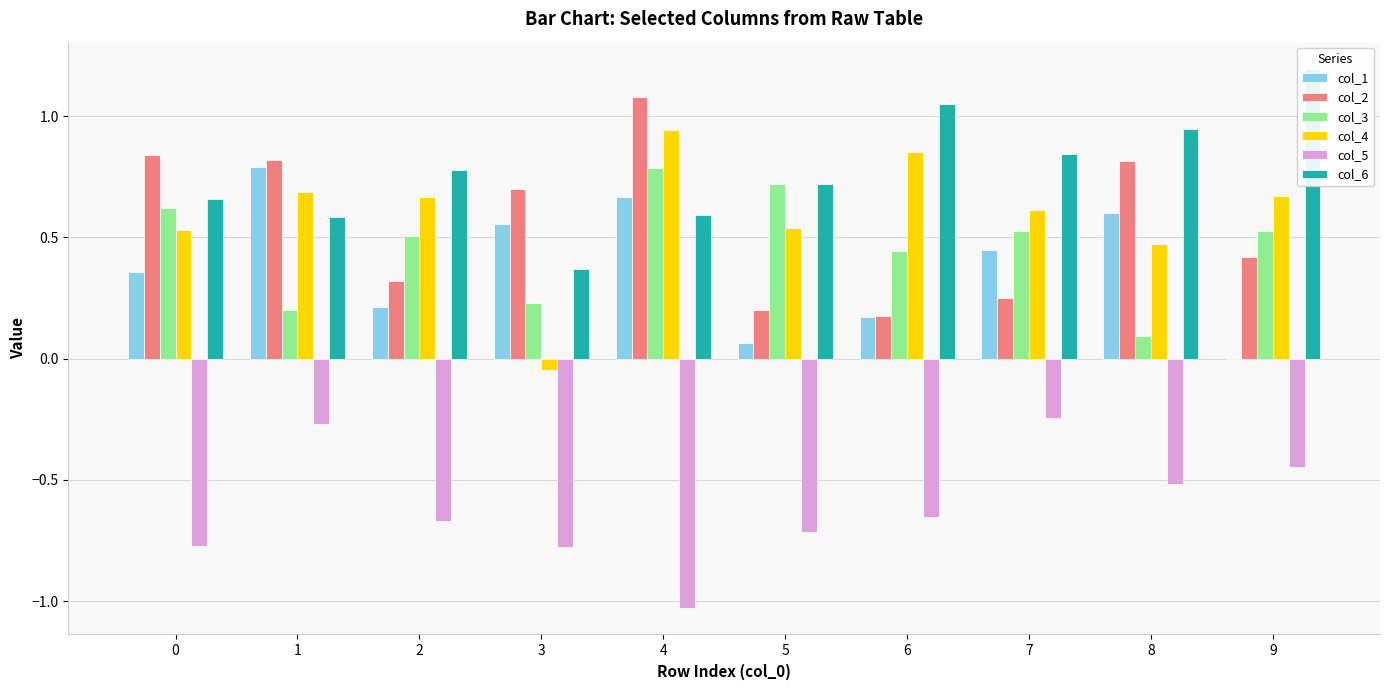

At which label does col_3 reach its minimum?

8